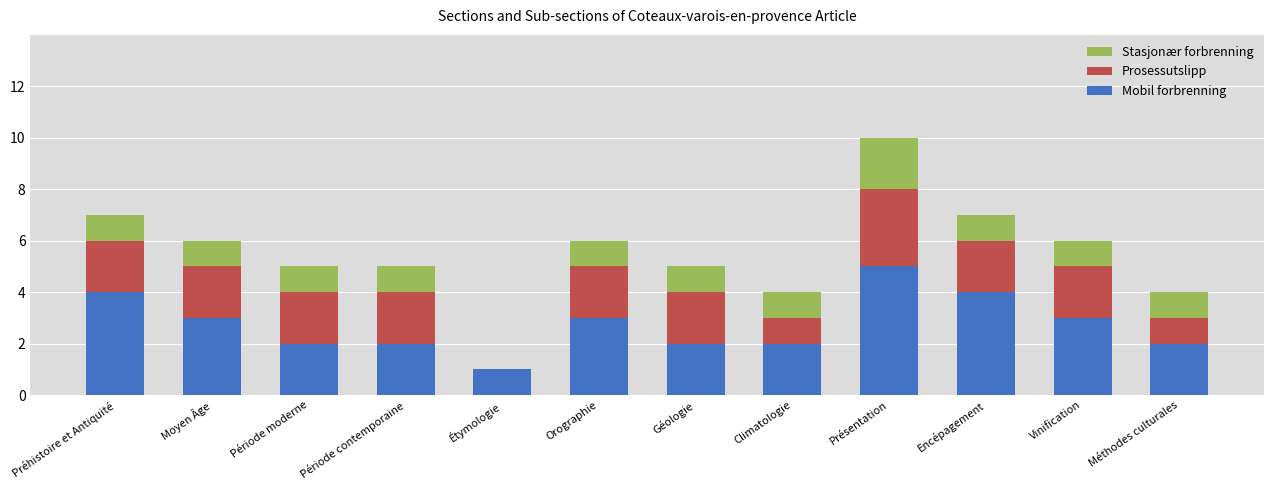

Is it true that Mobil forbrenning equals 2 at Période moderne?

True